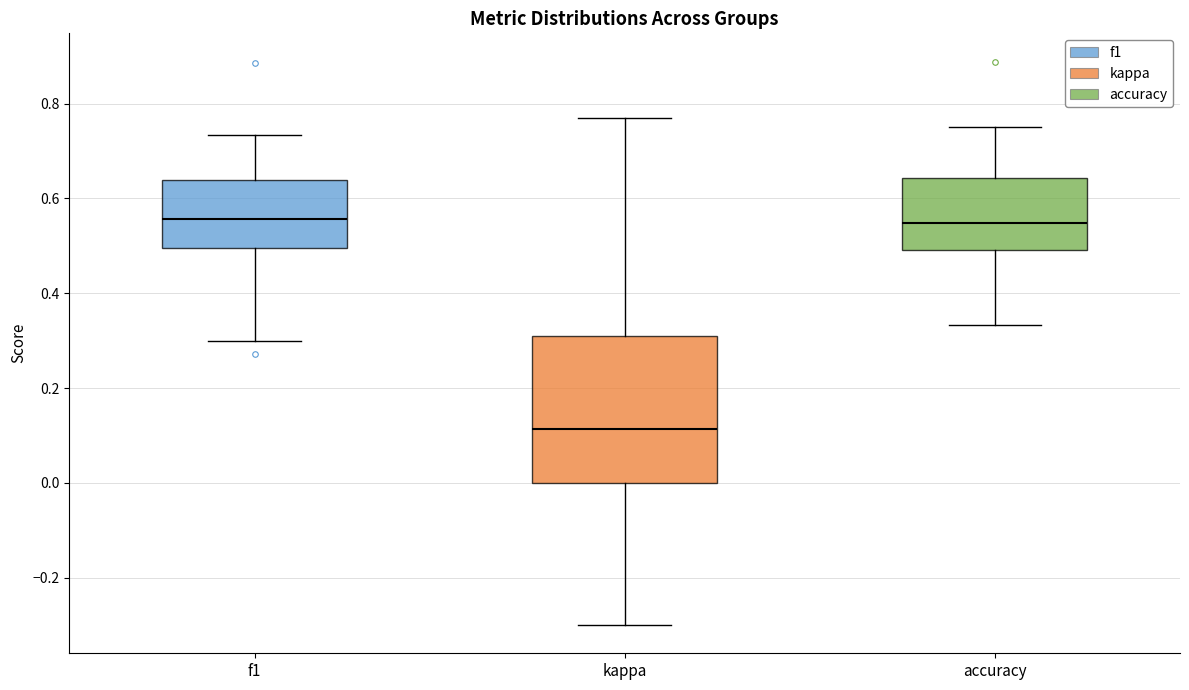

Which box's median line is the lowest?

kappa